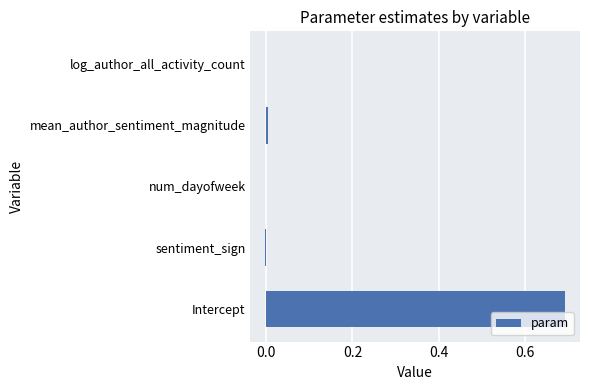

Which has a higher value, sentiment_sign or Intercept?

Intercept